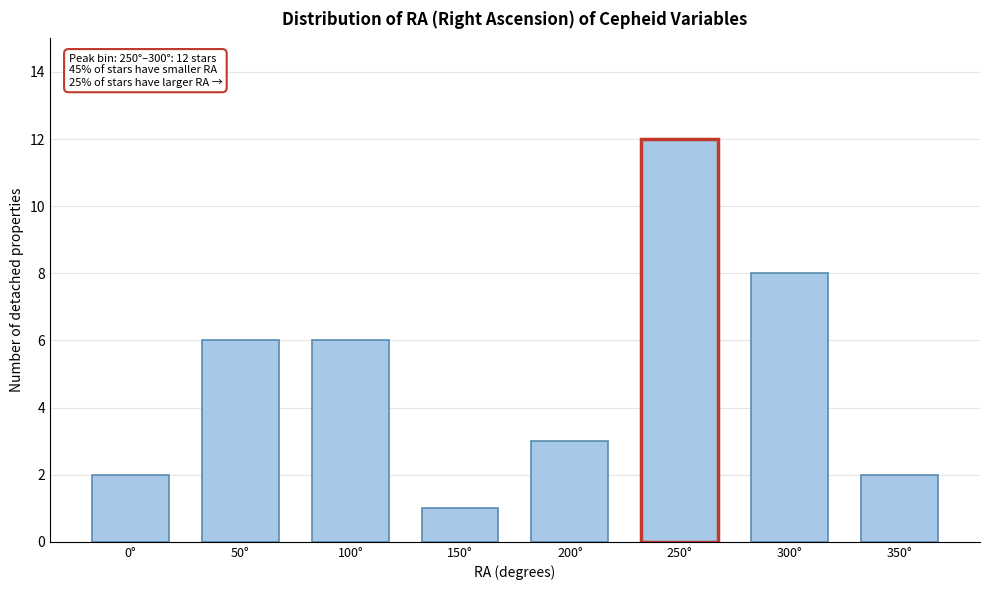

Reading left to right, list all the values displayed in this chart.

0°=2	50°=6	100°=6	150°=1	200°=3	250°=12	300°=8	350°=2